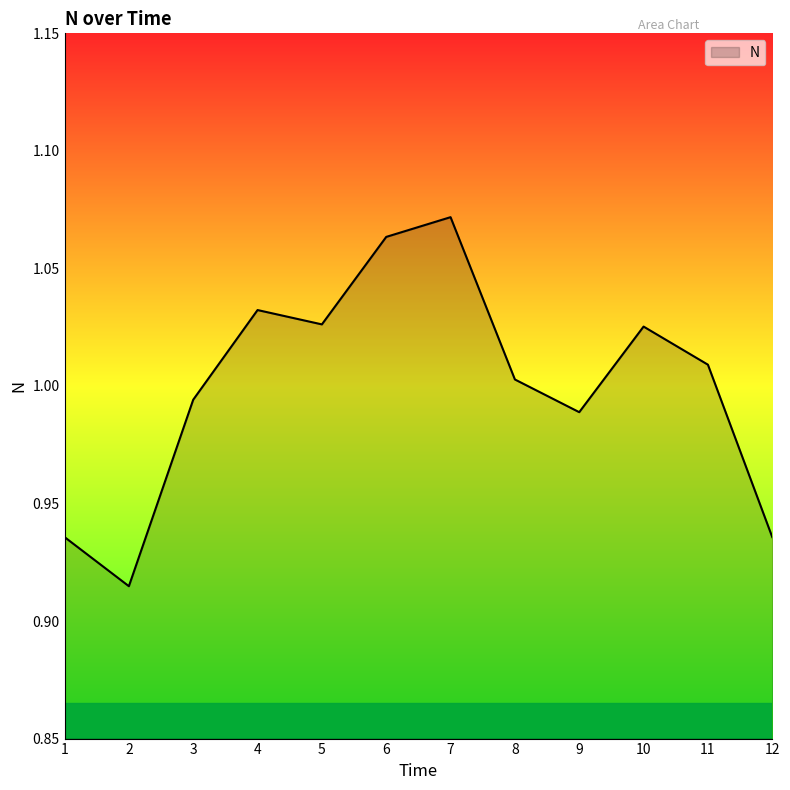

At which label is the value closest to 0?

2